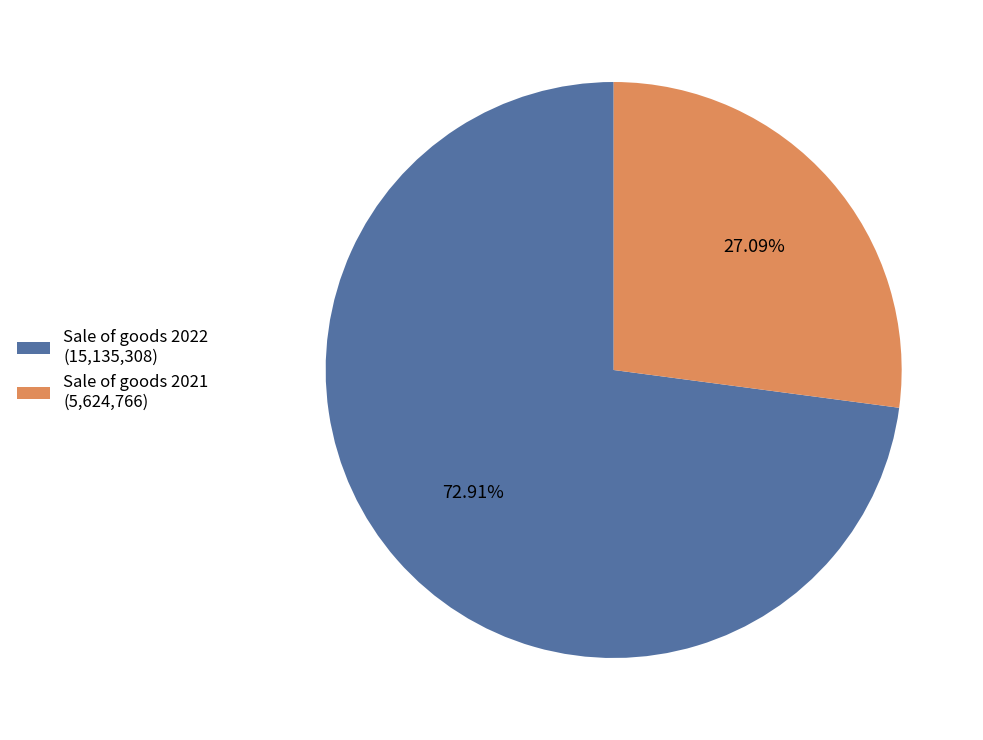

What portion of the pie excludes Sale of goods 2022?

27.1%